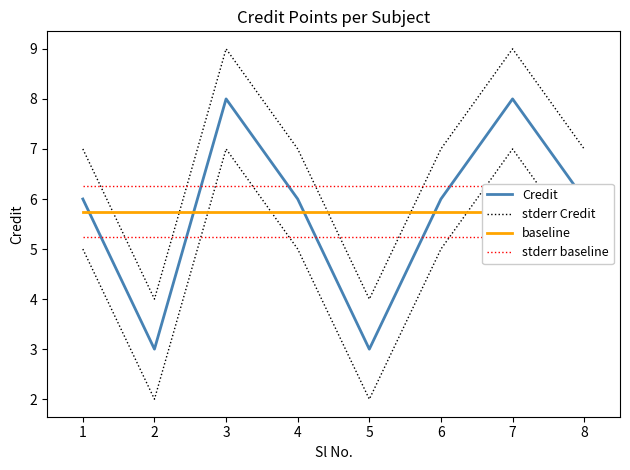

What is the minimum value shown in the chart?

3.0